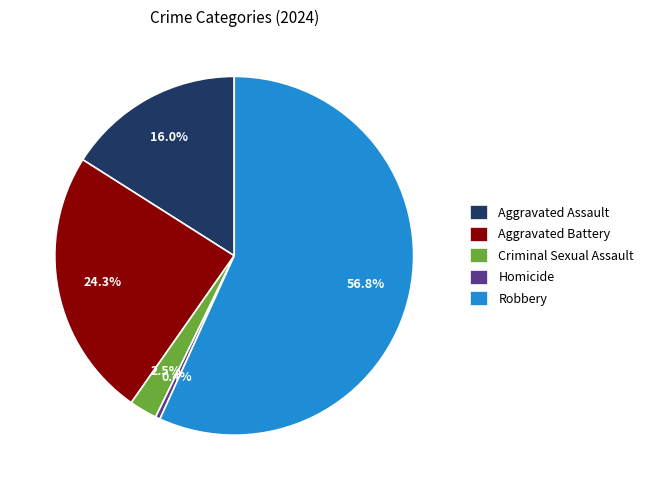

Between Aggravated Assault and Homicide, which is larger?

Aggravated Assault